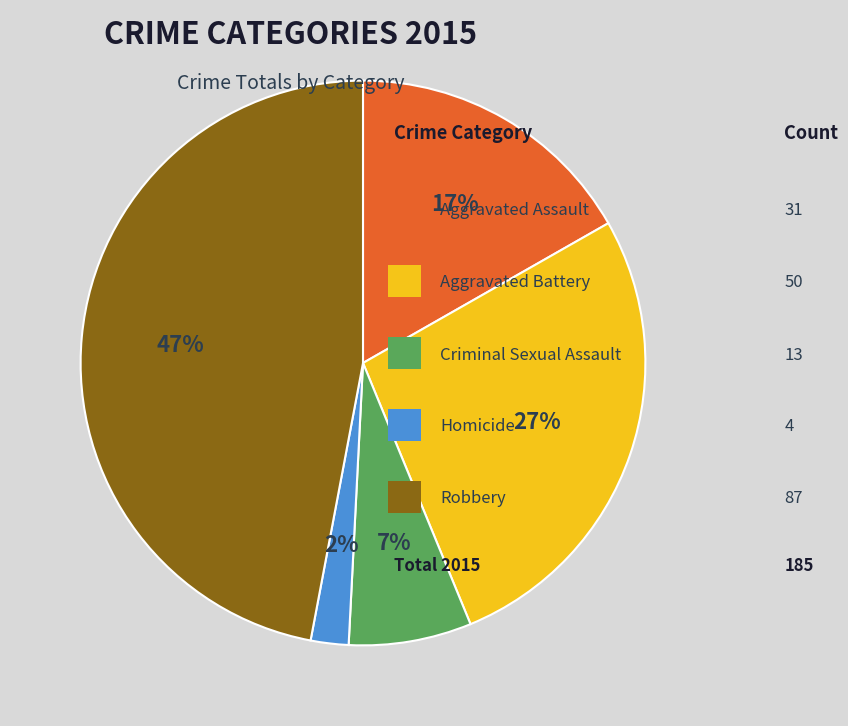

Is there a majority slice in this chart?

No